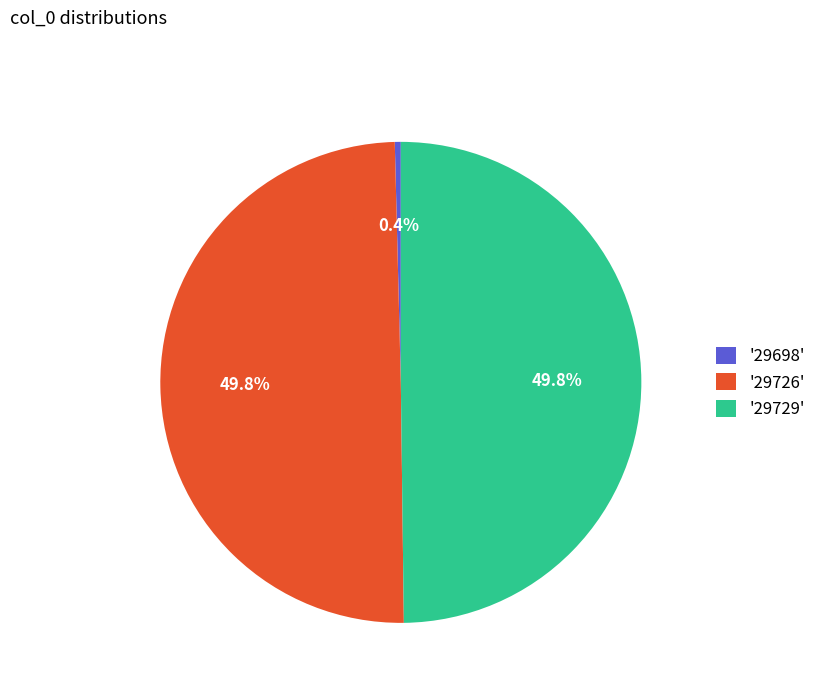

Which has a higher value, '29698' or '29729'?

'29729'